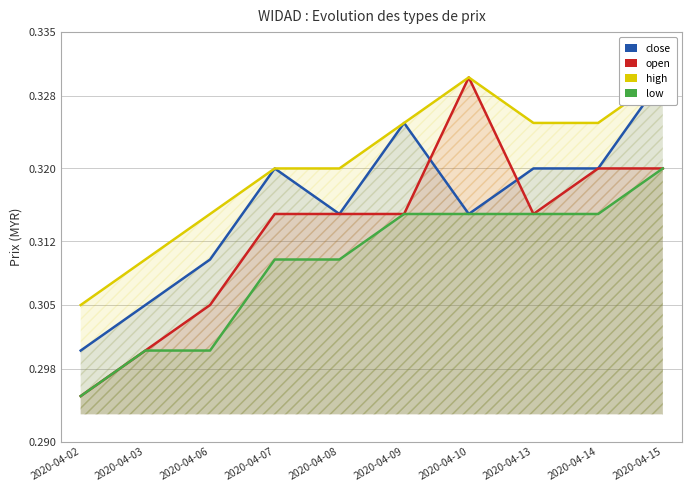

What are all the series names shown in the legend?

close, open, high, low